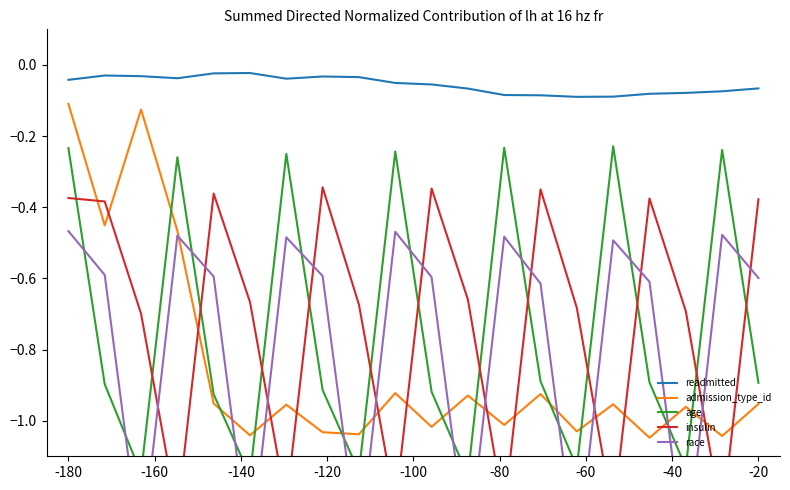

List the series in order of their peak value, highest first.

readmitted, admission_type_id, age, insulin, race